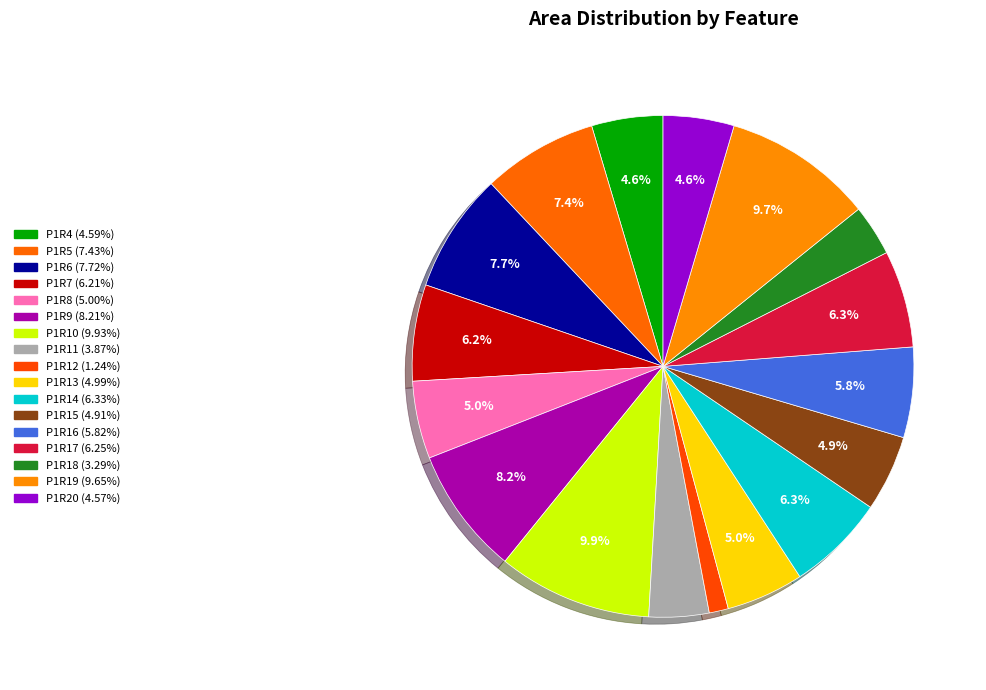

To the nearest percent, what is the average slice percentage?

6%